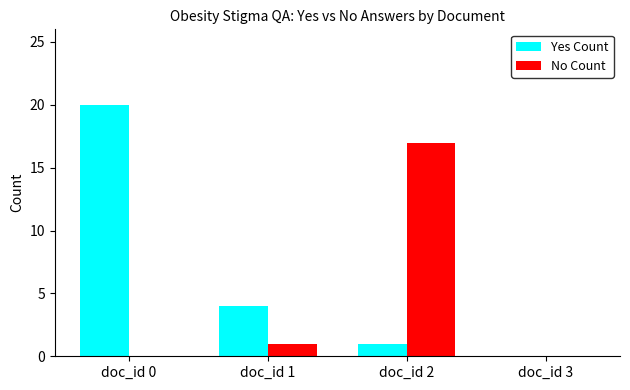

The value of No Count at doc_id 2 is 17. True or false?

True